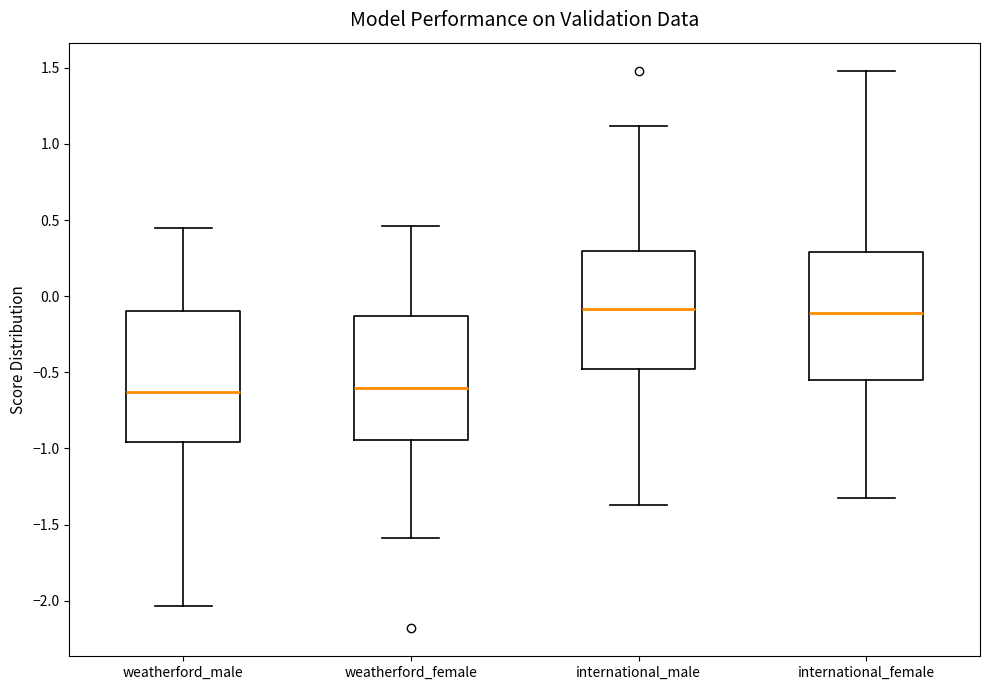

Reading left to right, transcribe this box plot: for each box, give where its median line is, the range the box spans, and where its two whiskers end, as read against the y-axis. The values are not printed on the chart, so give them approximately, as read against the axis.

weatherford_male: median -0.65, box -0.95 to -0.10, whiskers -2.05 to 0.45
weatherford_female: median -0.60, box -0.95 to -0.15, whiskers -1.60 to 0.45
international_male: median -0.10, box -0.50 to 0.30, whiskers -1.35 to 1.10
international_female: median -0.10, box -0.55 to 0.30, whiskers -1.35 to 1.50